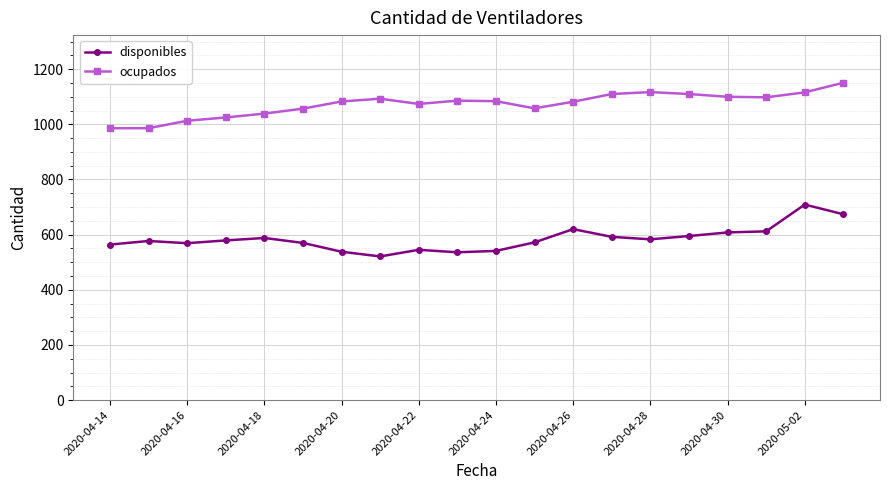

What is the highest value of the ocupados series?

1151